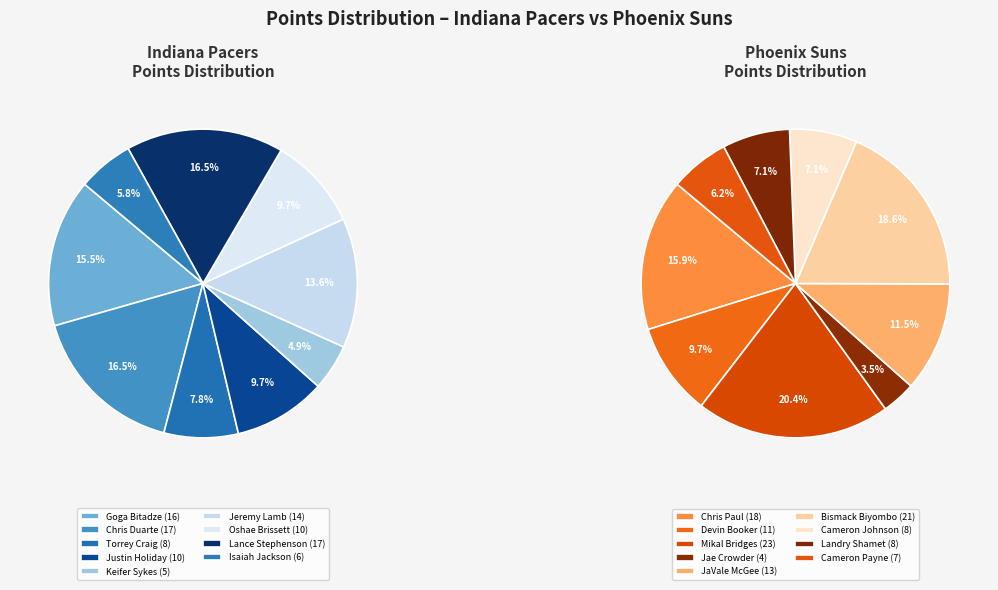

Does Cameron Payne represent more than half of the total?

No